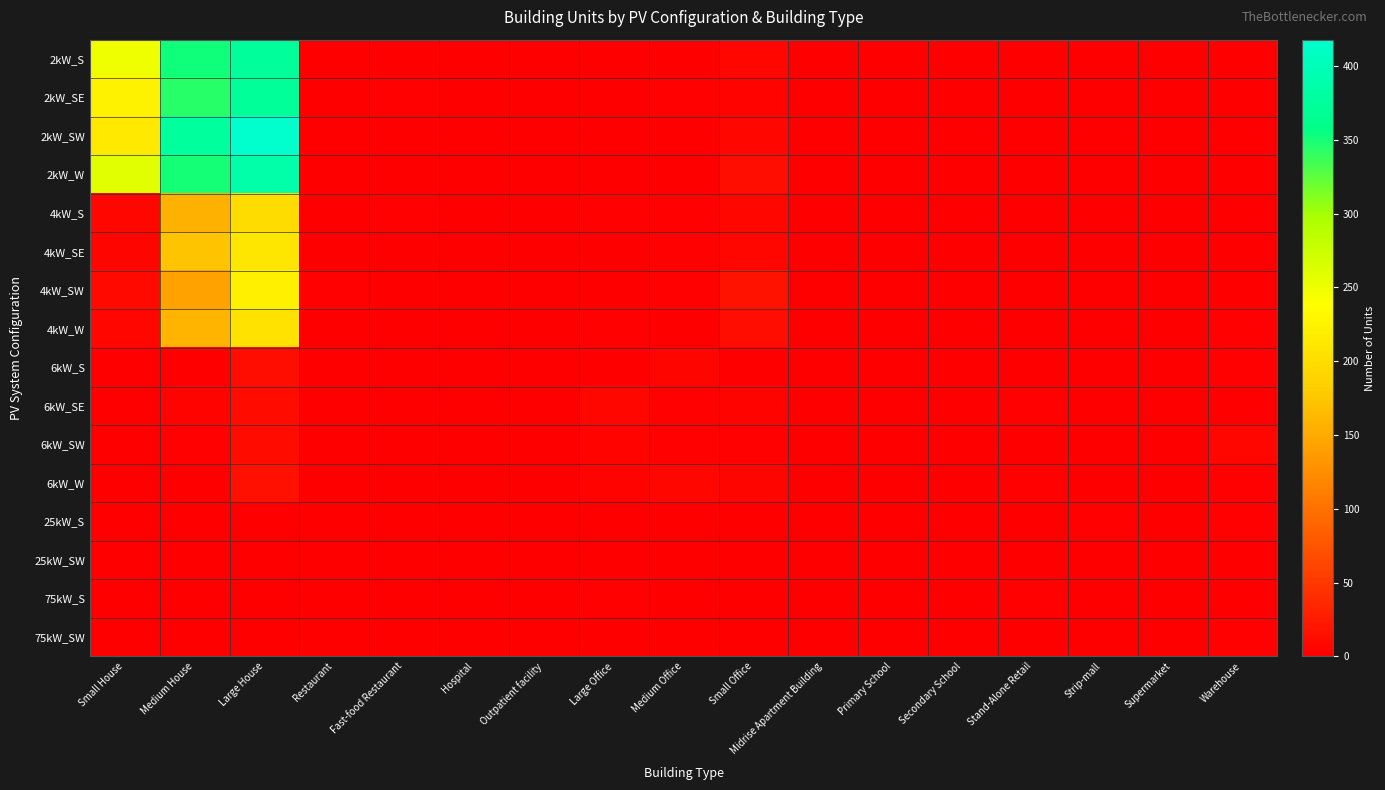

What is the total value across all series at Small House?

973